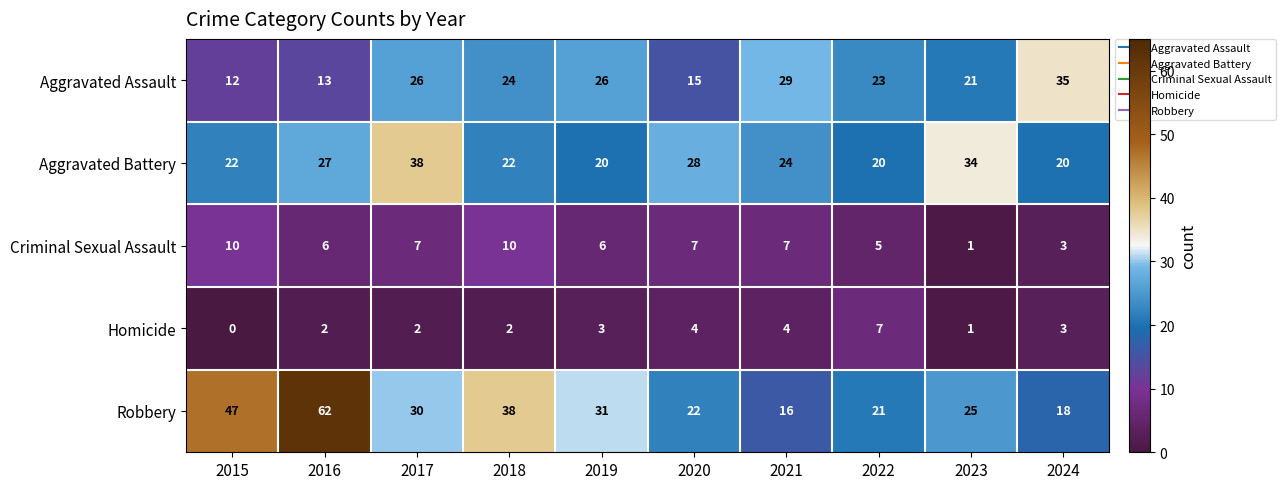

What is the maximum value shown in the chart?

62